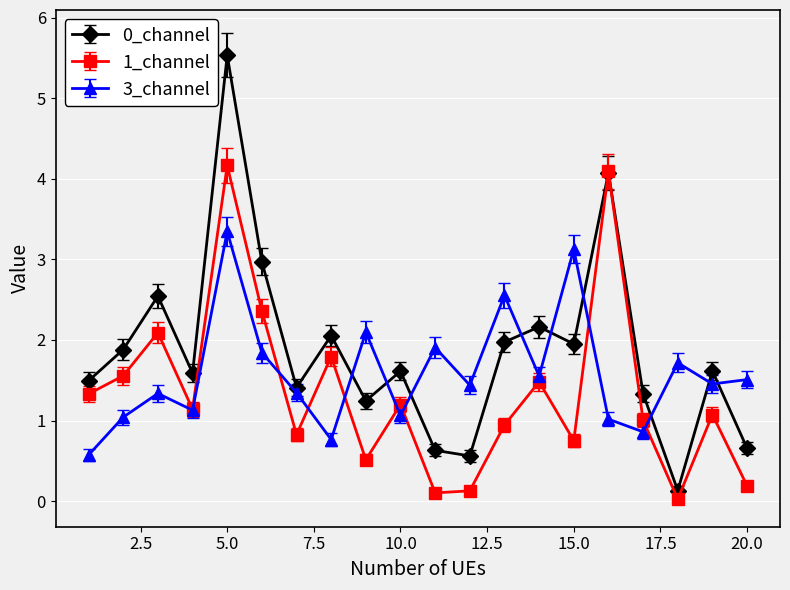

How many distinct data groups are displayed?

3